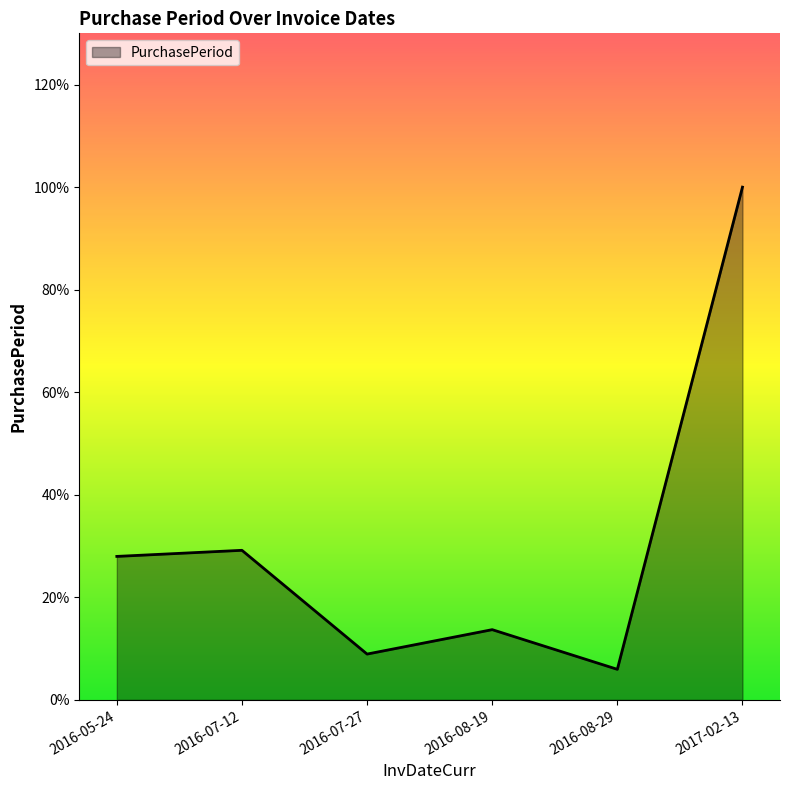

Which category has the highest value across all series?

2017-02-13